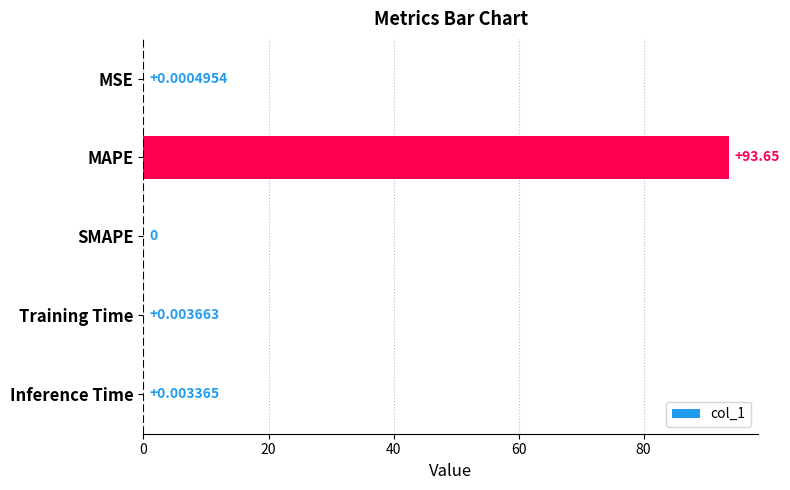

At which category does the chart reach its peak across all series?

MAPE